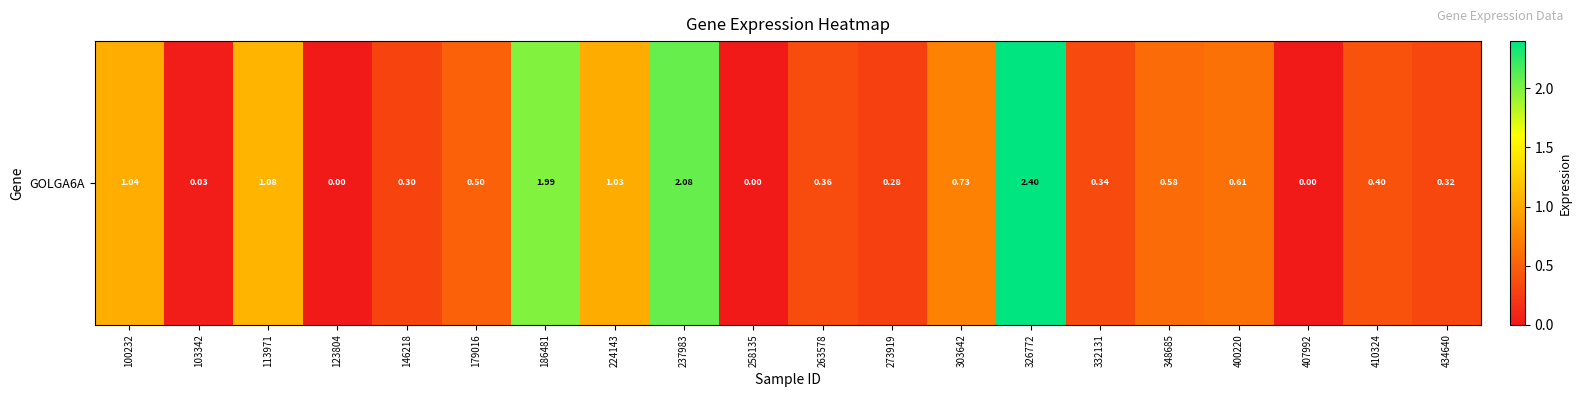

The chart shows a value of -1.6 at 123804. True or false?

False